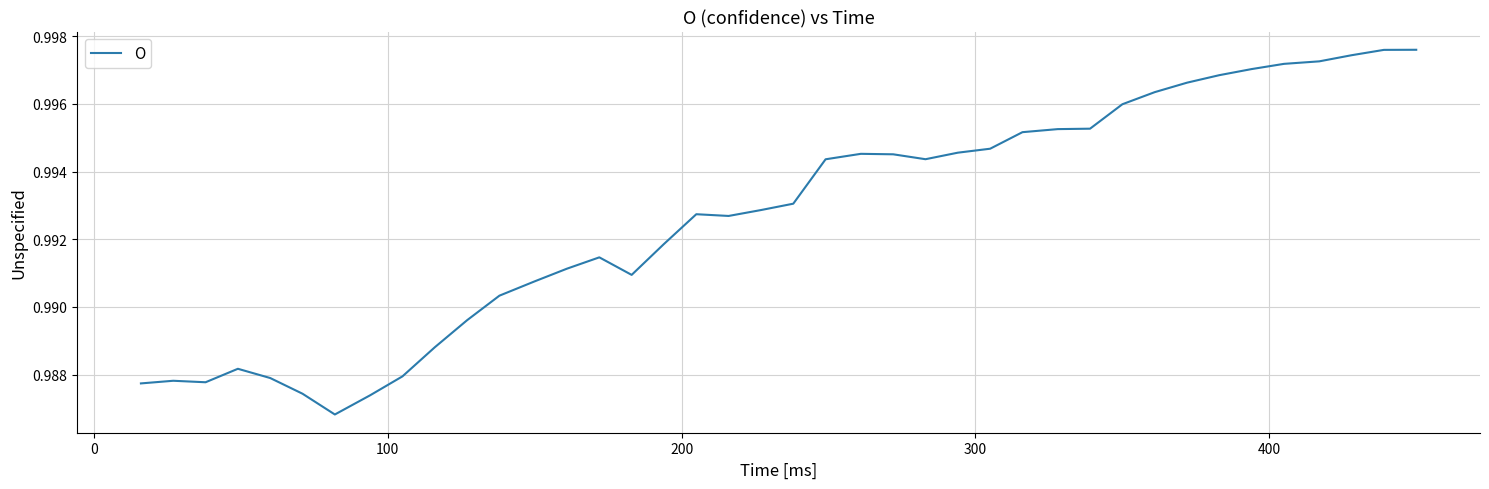

What is the greatest value displayed?

1.0